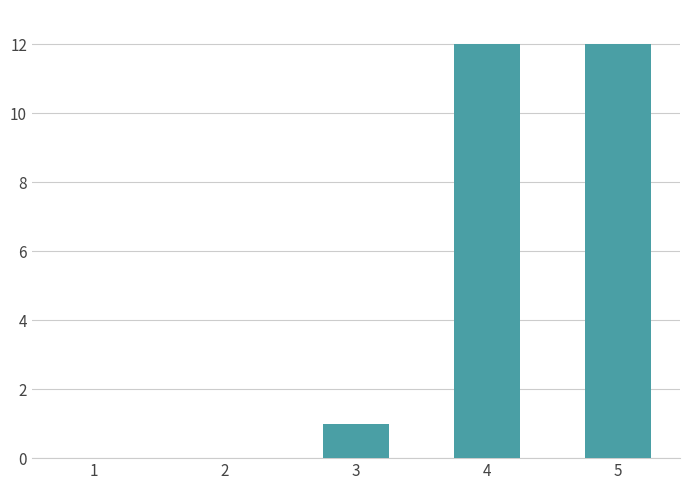

What is the maximum value shown in the chart?

12